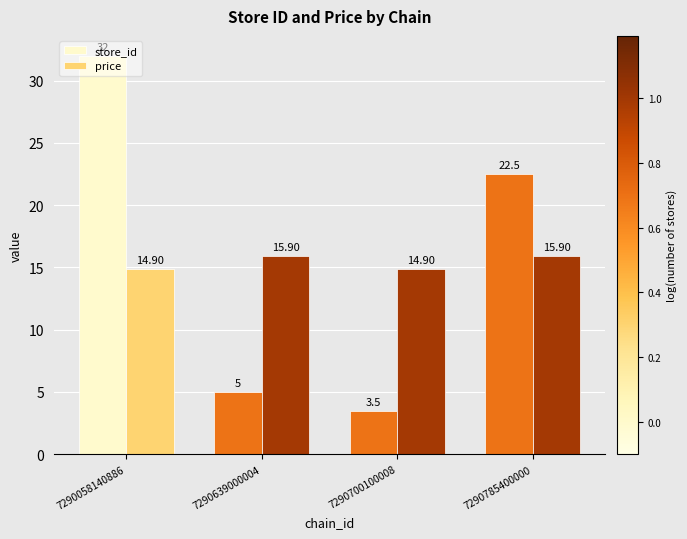

What is the value of the price bar at the 4th from the left?

15.9